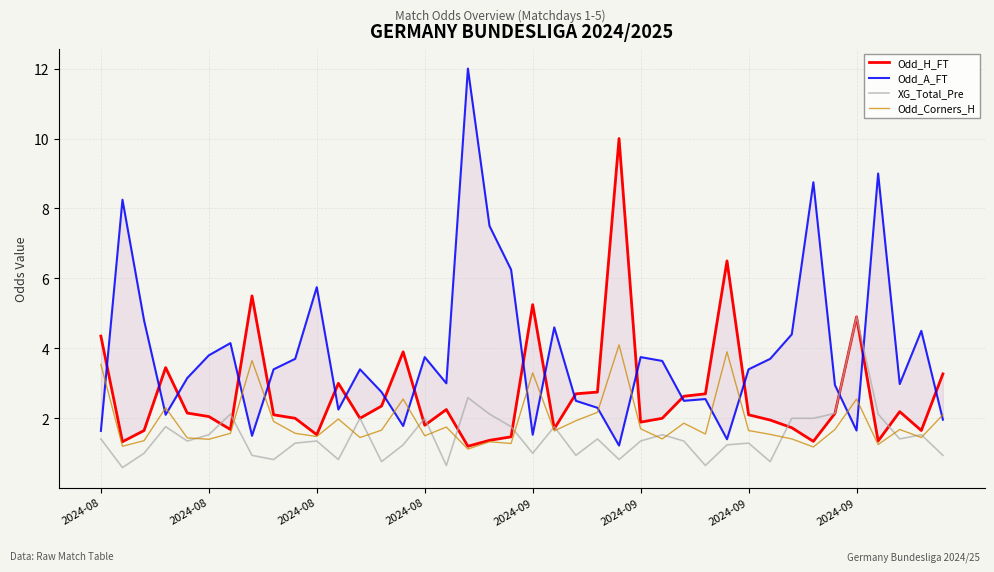

What is the sum of the XG_Total_Pre values at 37 and 16?

2.1